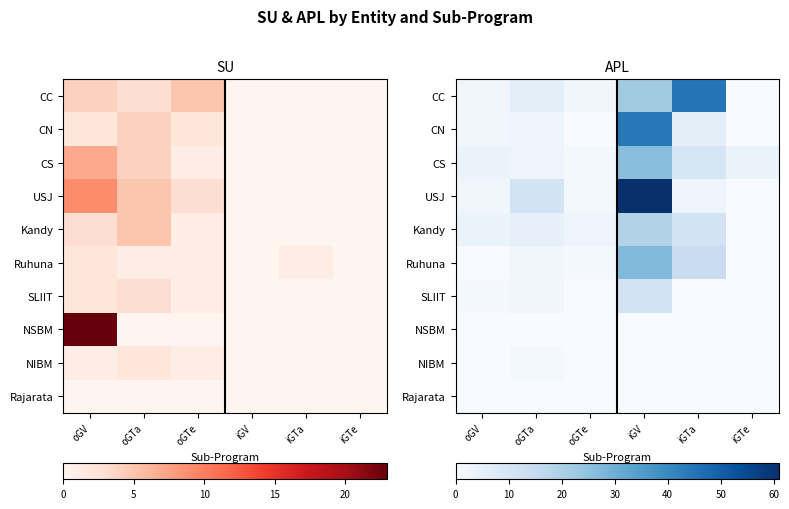

Count the number of categories in the chart.

6